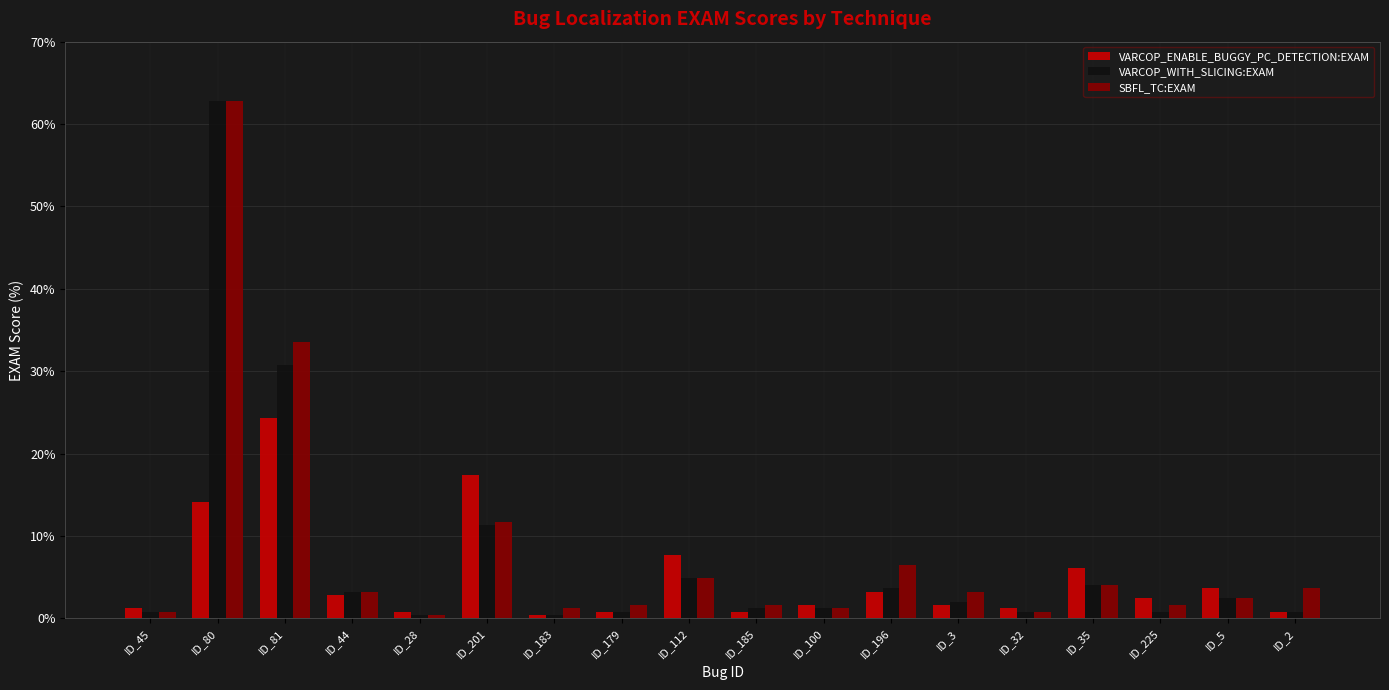

What position from the right is ID_44?

15